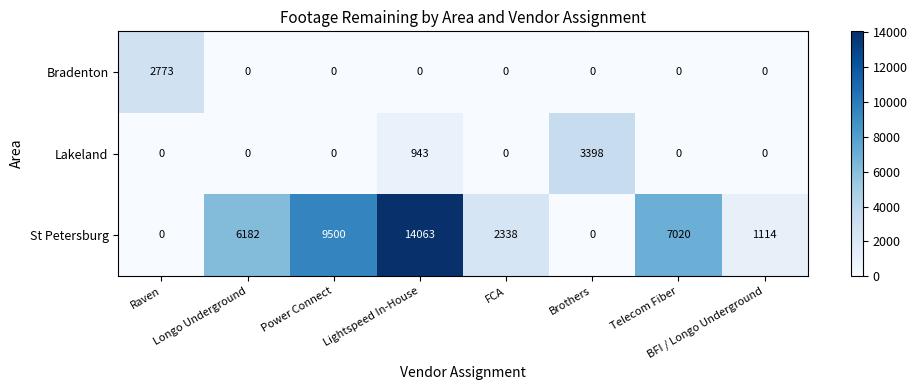

At which category is the sum across all series the highest?

Lightspeed In-House